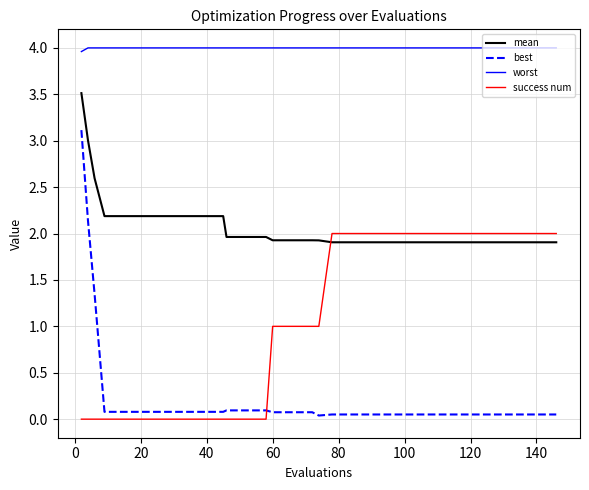

Is this an area chart (filled region under the line)?

No